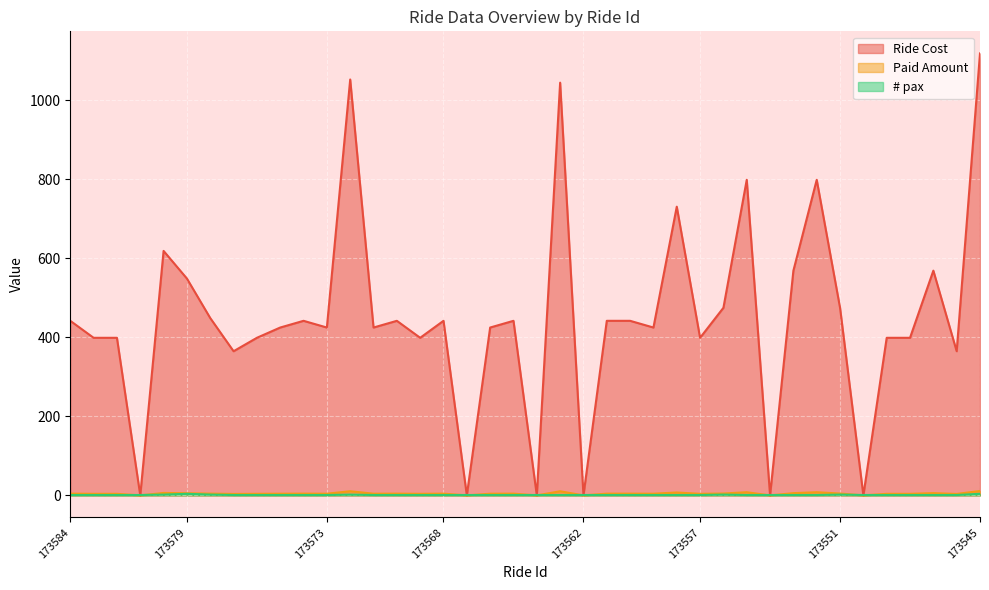

What is the difference between the maximum and minimum values in the Paid Amount series?

11.2